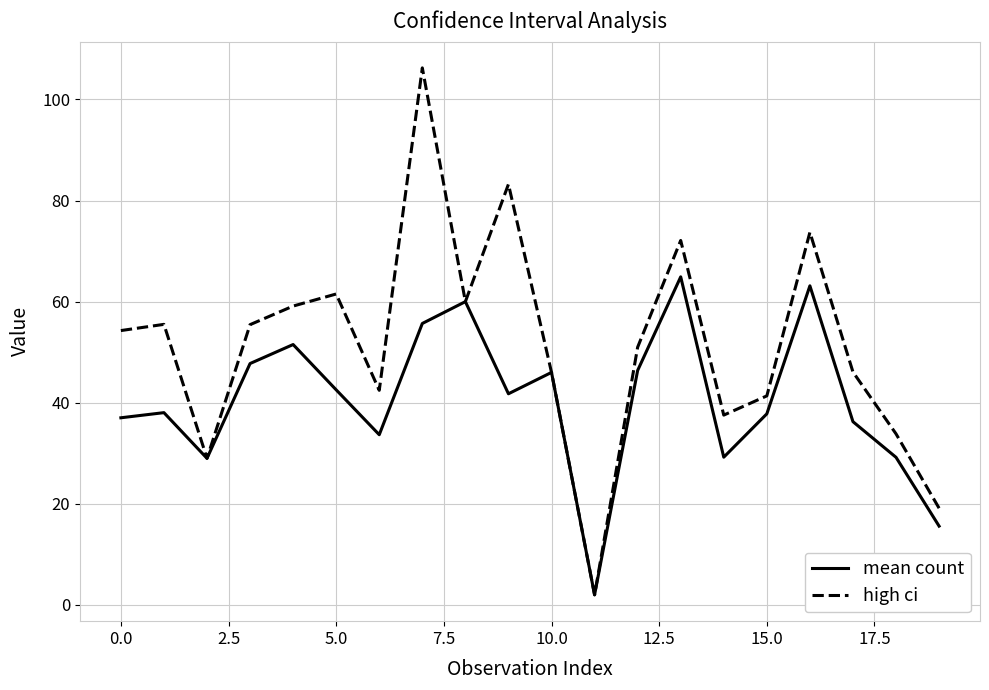

What is the highest value of the mean count series?

64.9